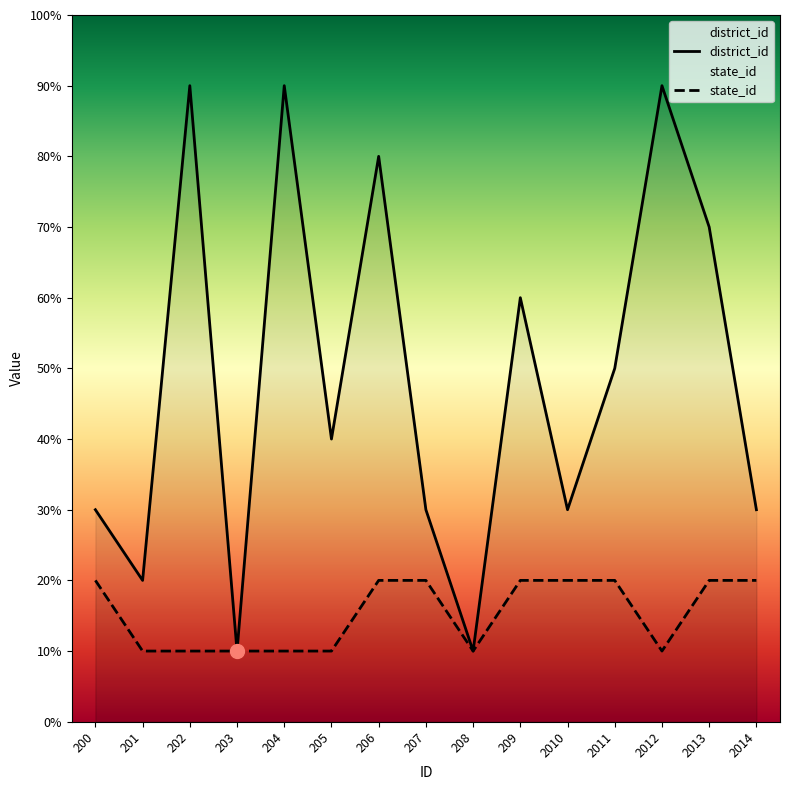

Reading left to right, extract all data points from this chart.

district_id: 200=3	201=2	202=9	203=1	204=9	205=4	206=8	207=3	208=1	209=6	2010=3	2011=5	2012=9	2013=7	2014=3
state_id: 200=2	201=1	202=1	203=1	204=1	205=1	206=2	207=2	208=1	209=2	2010=2	2011=2	2012=1	2013=2	2014=2